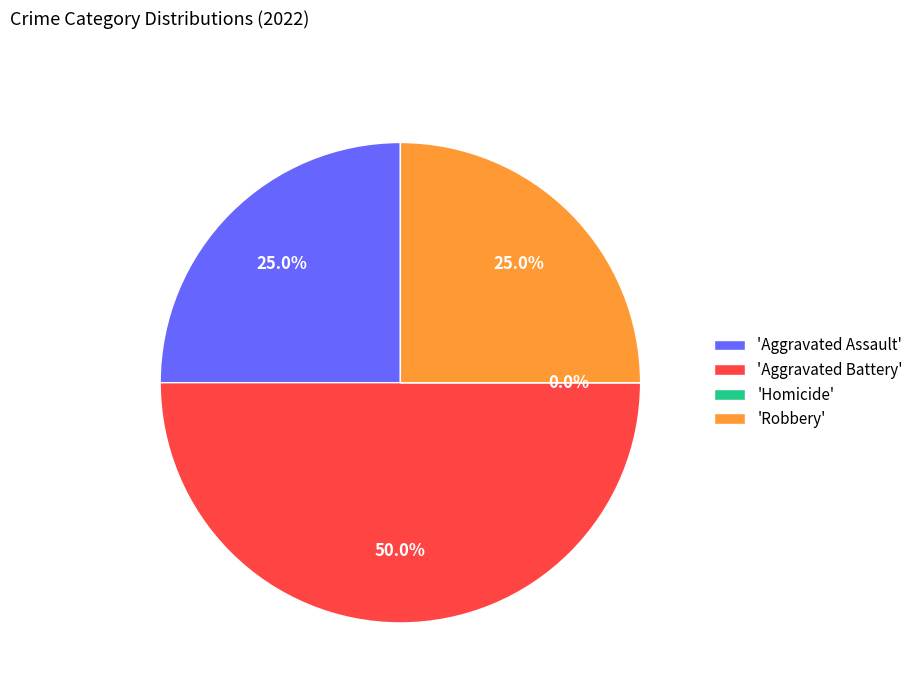

To the nearest percent, what portion does Aggravated Battery represent?

50%